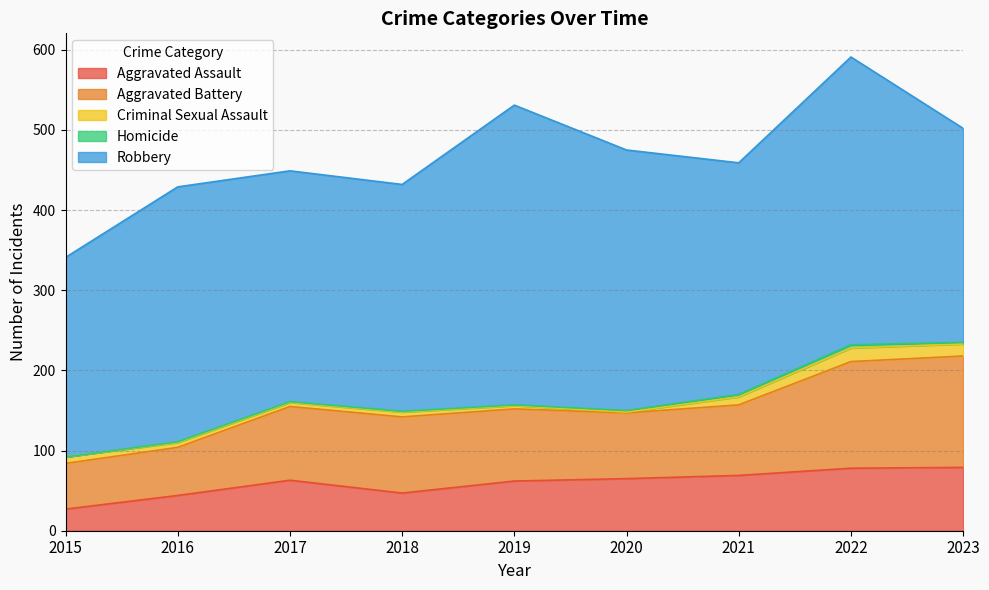

Is the value of Criminal Sexual Assault at 2015 greater than the value of Robbery at 2020?

No